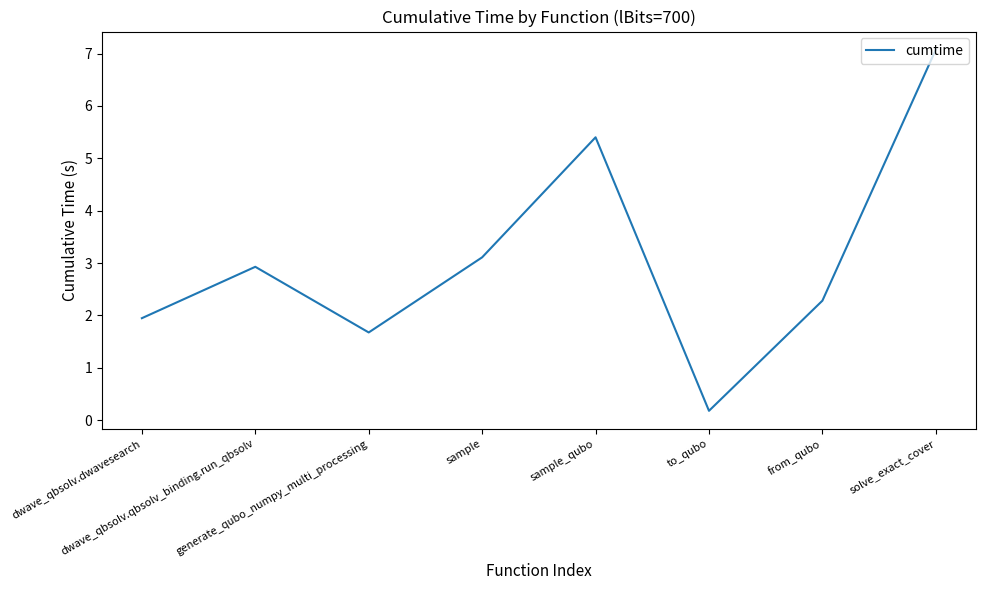

What is the change in value from dwave_qbsolv.dwavesearch to dwave_qbsolv.qbsolv_binding.run_qbsolv?

+1.0